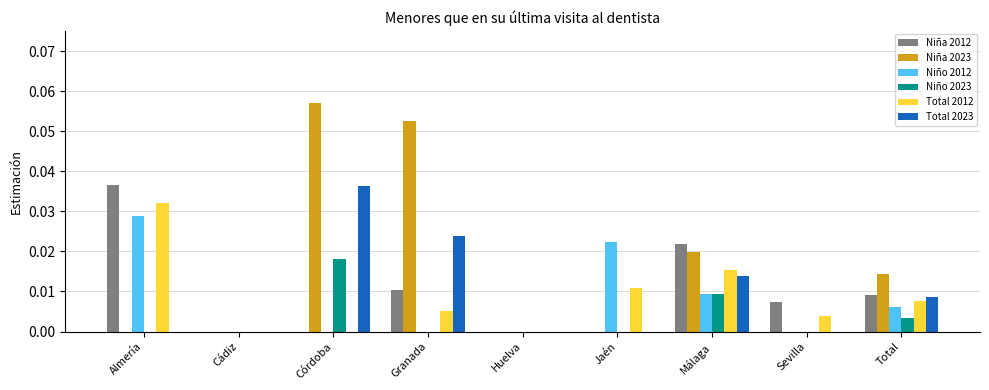

The value of Total 2023 at Córdoba is 0.0. True or false?

True